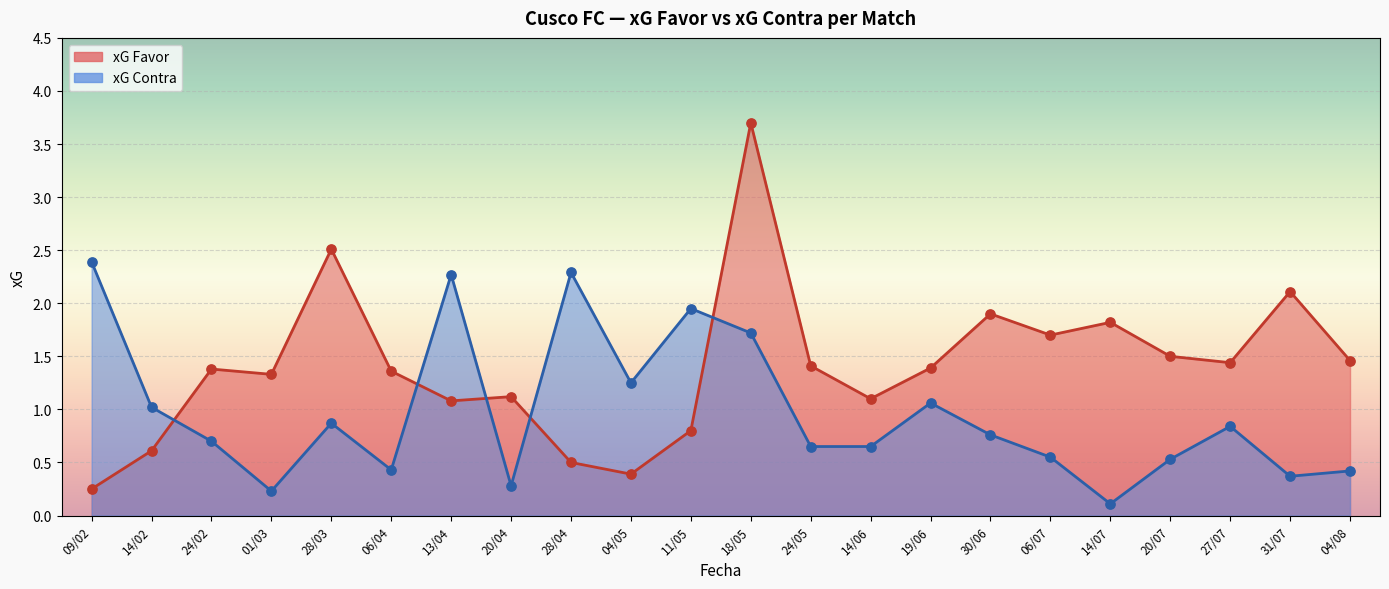

At which category is the sum across all series the highest?

18/05